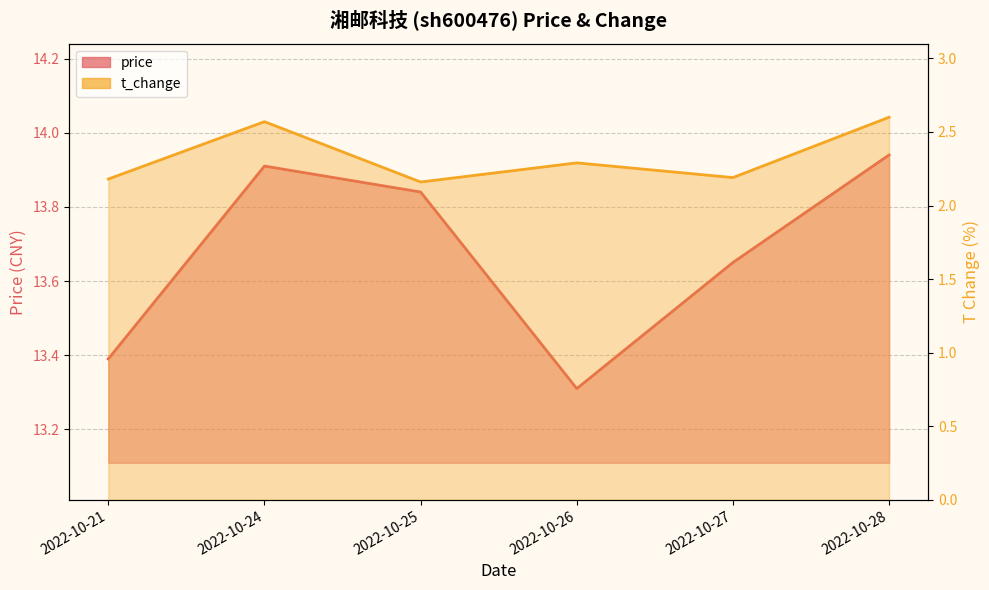

Reading left to right, what are all the values shown in this chart?

price: 13.4	13.9	13.8	13.3	13.7	13.9
t_change: 2.2	2.6	2.2	2.3	2.2	2.6